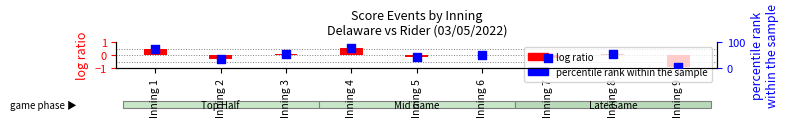

Between Inning 7 and Inning 5, which is larger?

Inning 5